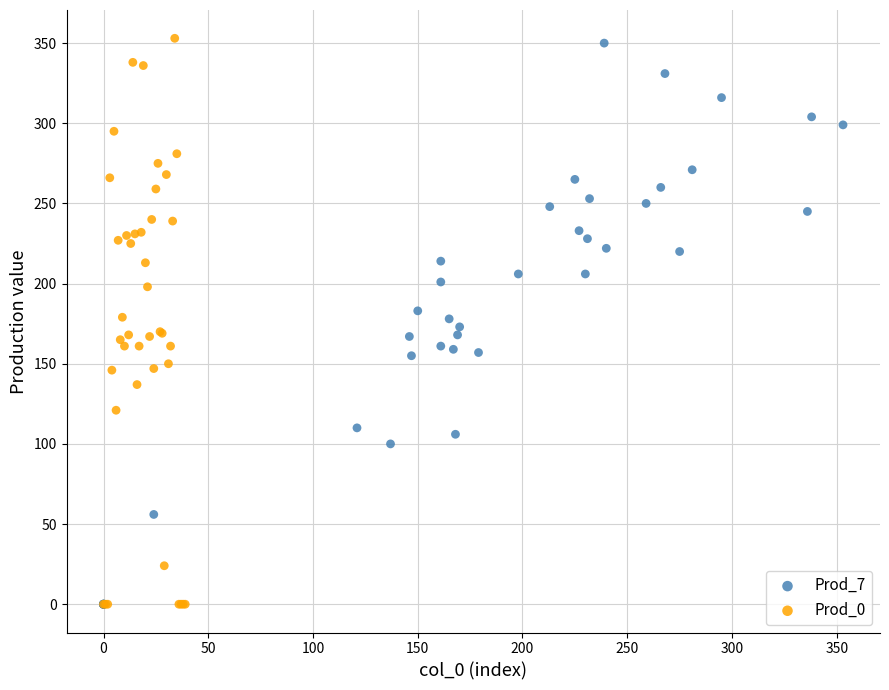

What are all the series names shown in the legend?

Prod_7, Prod_0